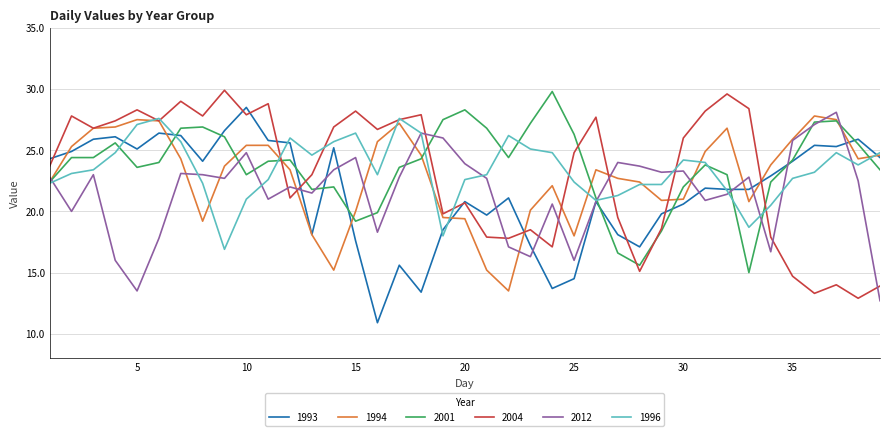

Which series ends up on top after the final intersection of 2012 and 2004?

2004